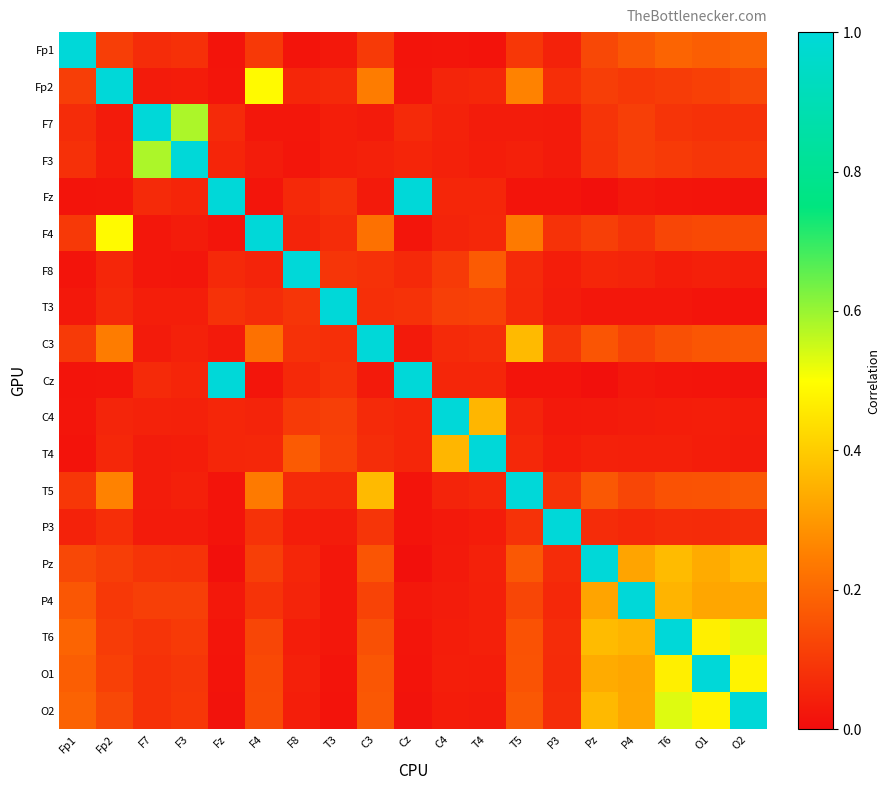

At F8, list the series in order from smallest to largest.

Fp1, F3, F7, P3, T6, O2, O1, P4, F4, Fp2, Pz, Fz, Cz, T5, C3, T3, C4, T4, F8